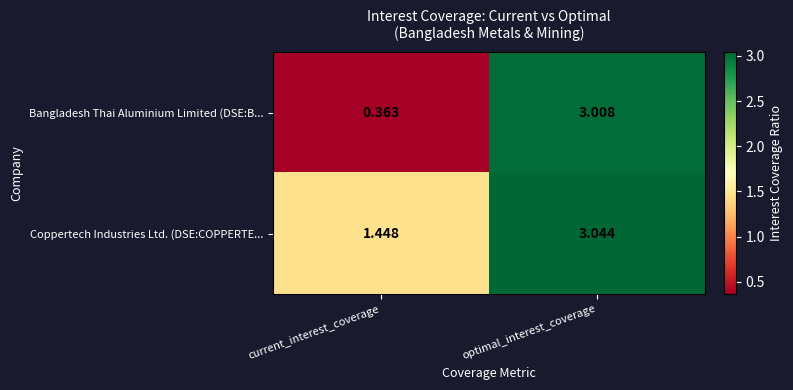

List the labels in order of Bangladesh Thai Aluminium Limited (DSE:B... value, largest first.

optimal_interest_coverage, current_interest_coverage